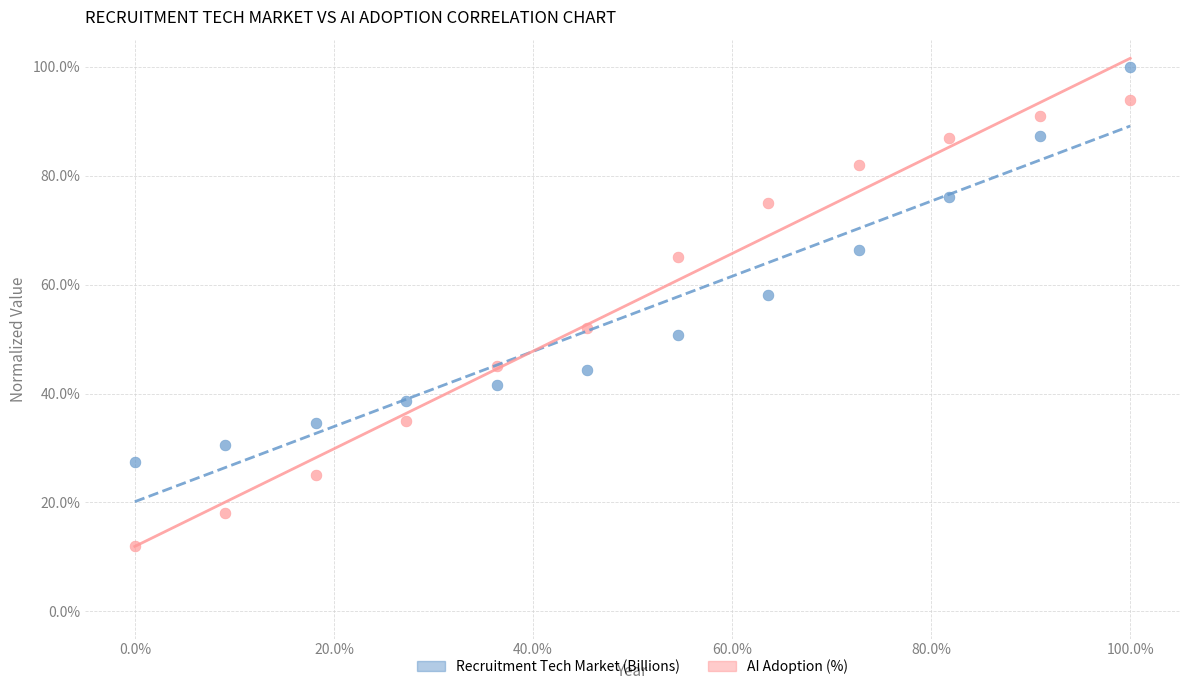

Which series contains the highest Y value?

Recruitment Tech Market (Billions)